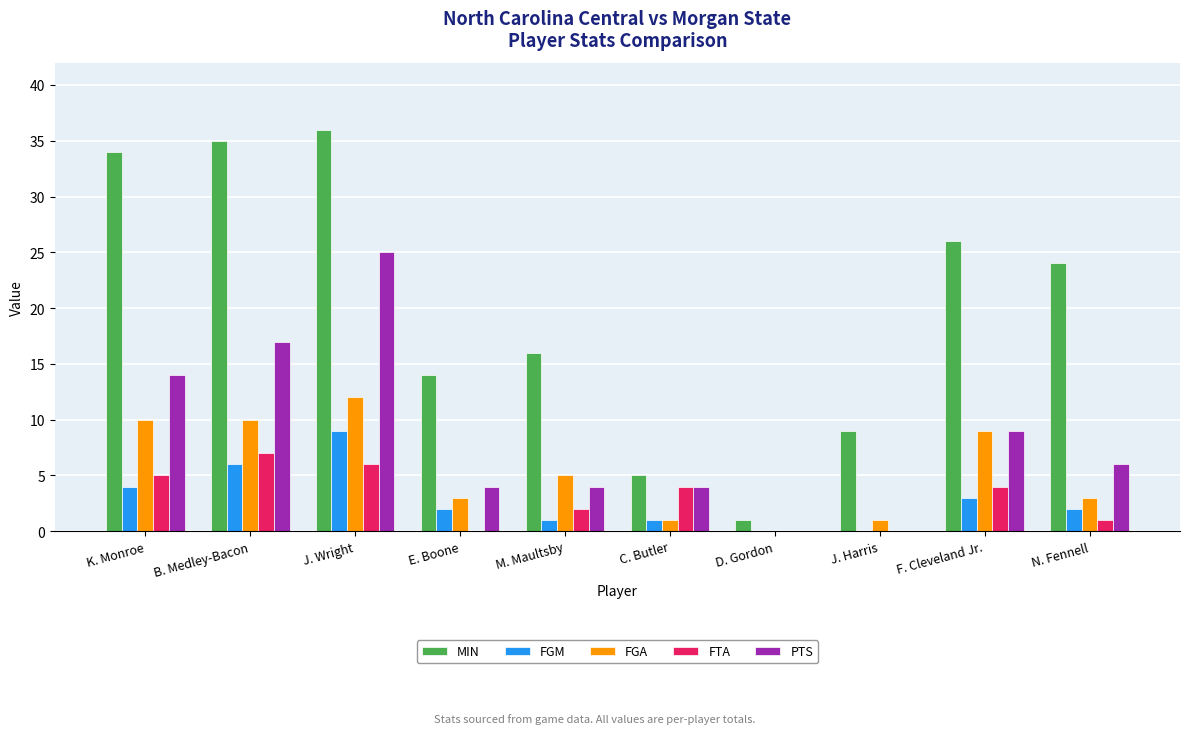

How many groups of bars are there?

10